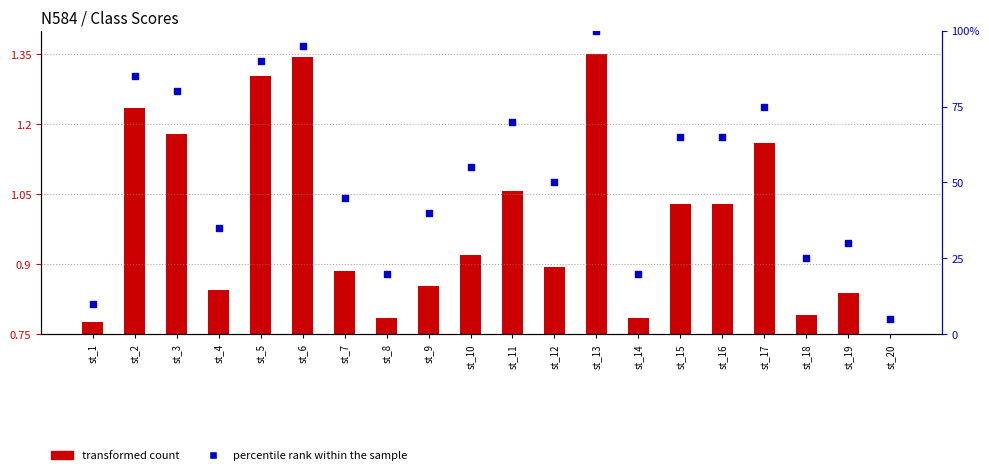

Which series contains the highest Y value?

percentile rank within the sample